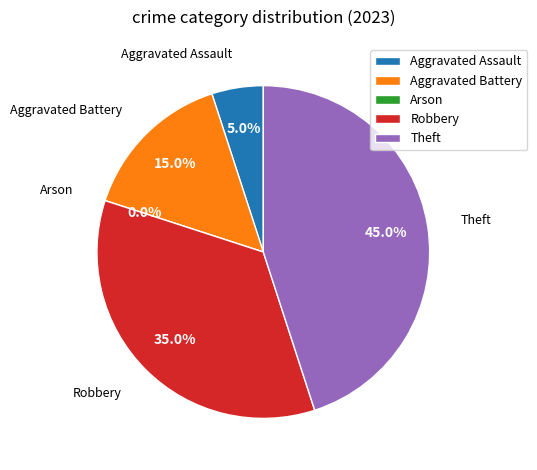

To the nearest percent, what is the average slice percentage?

20%